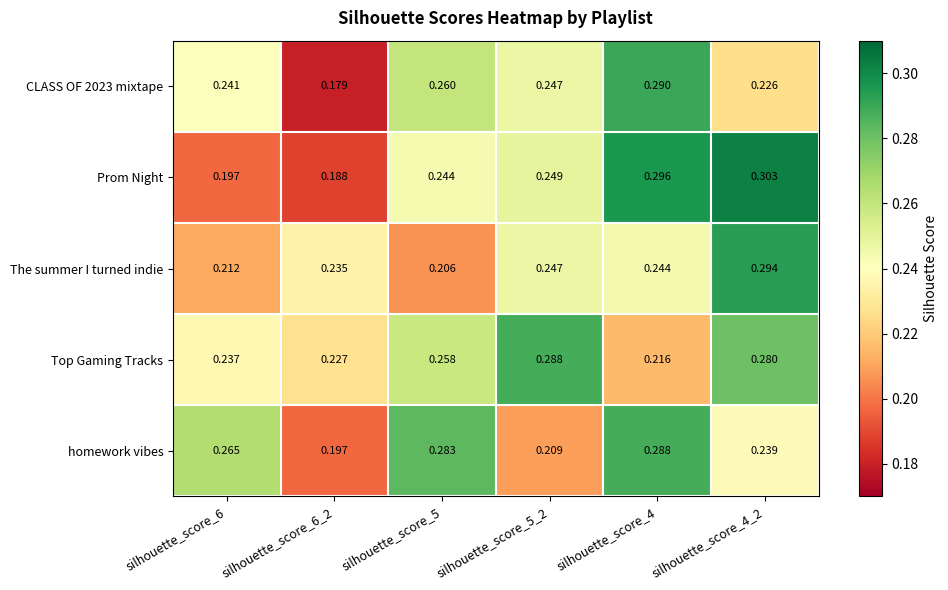

Rank the series at silhouette_score_5 from highest to lowest value.

homework vibes, CLASS OF 2023 mixtape, Top Gaming Tracks, Prom Night, The summer I turned indie